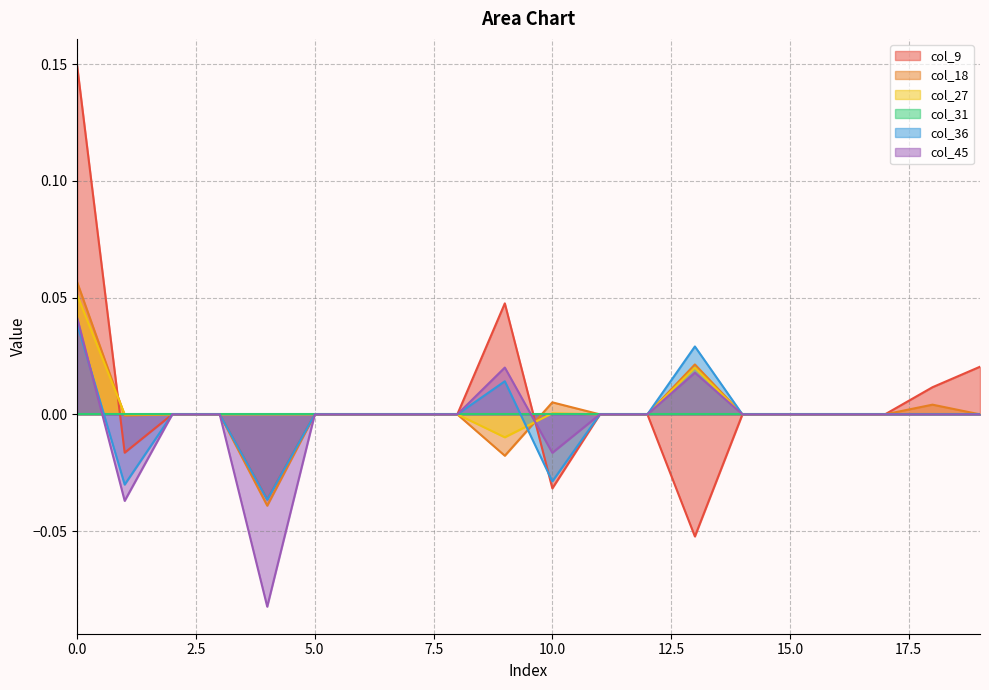

How many values in the col_27 series are below 0?

2